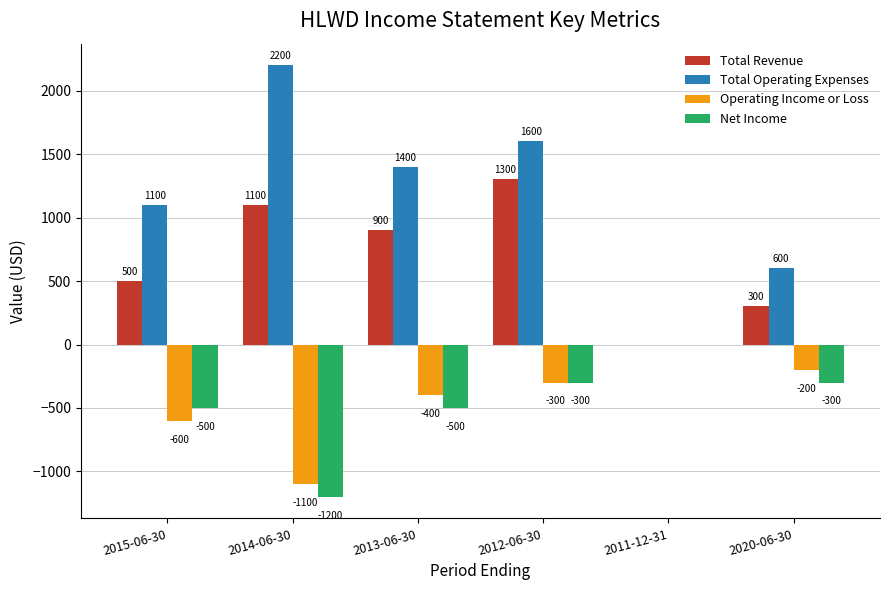

What is the sum of all Total Revenue values?

4100